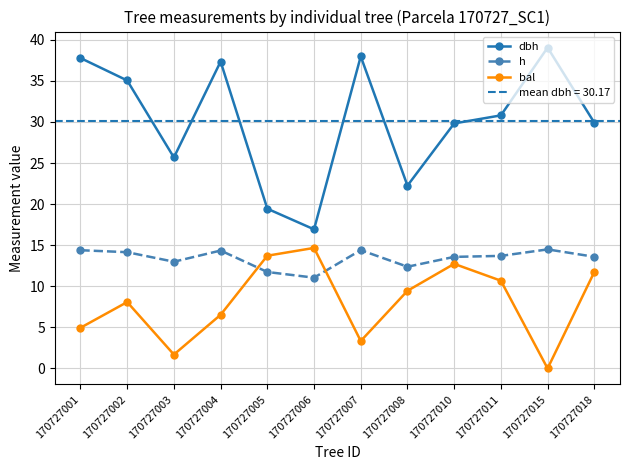

True or false: h and dbh intersect in this chart.

False